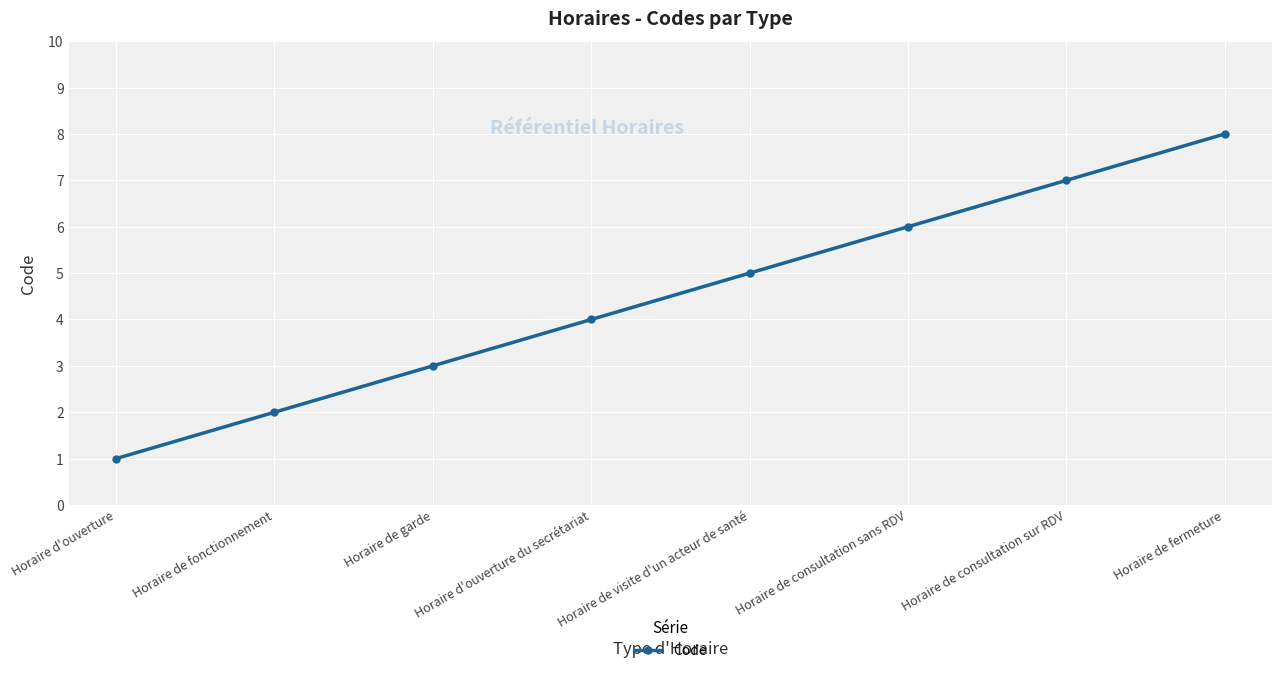

True or false: there are more than 1 points higher than both neighbors.

False